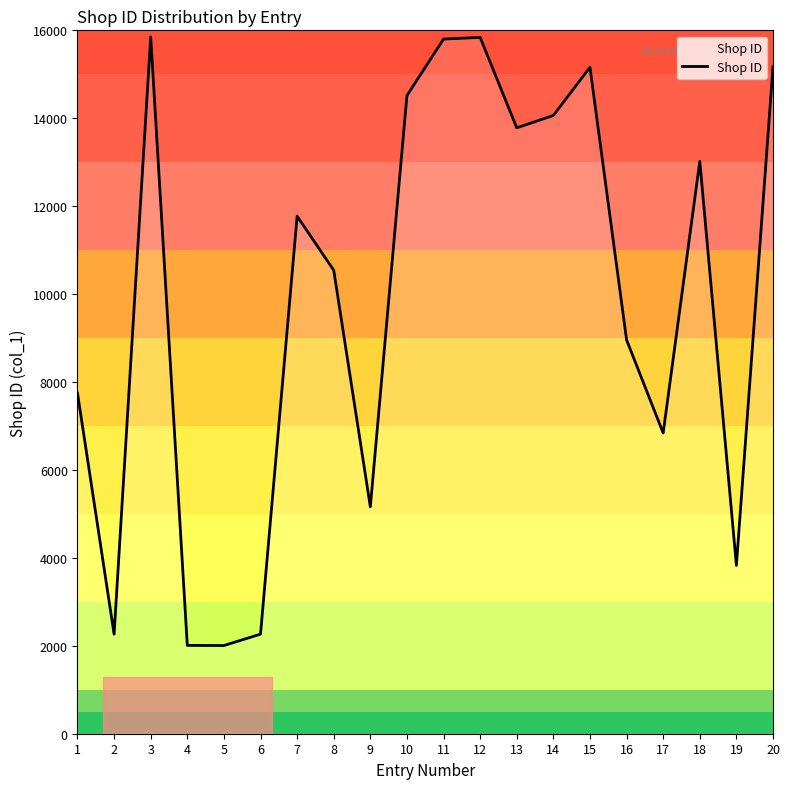

Where is the data nearest to the value 8928?

16